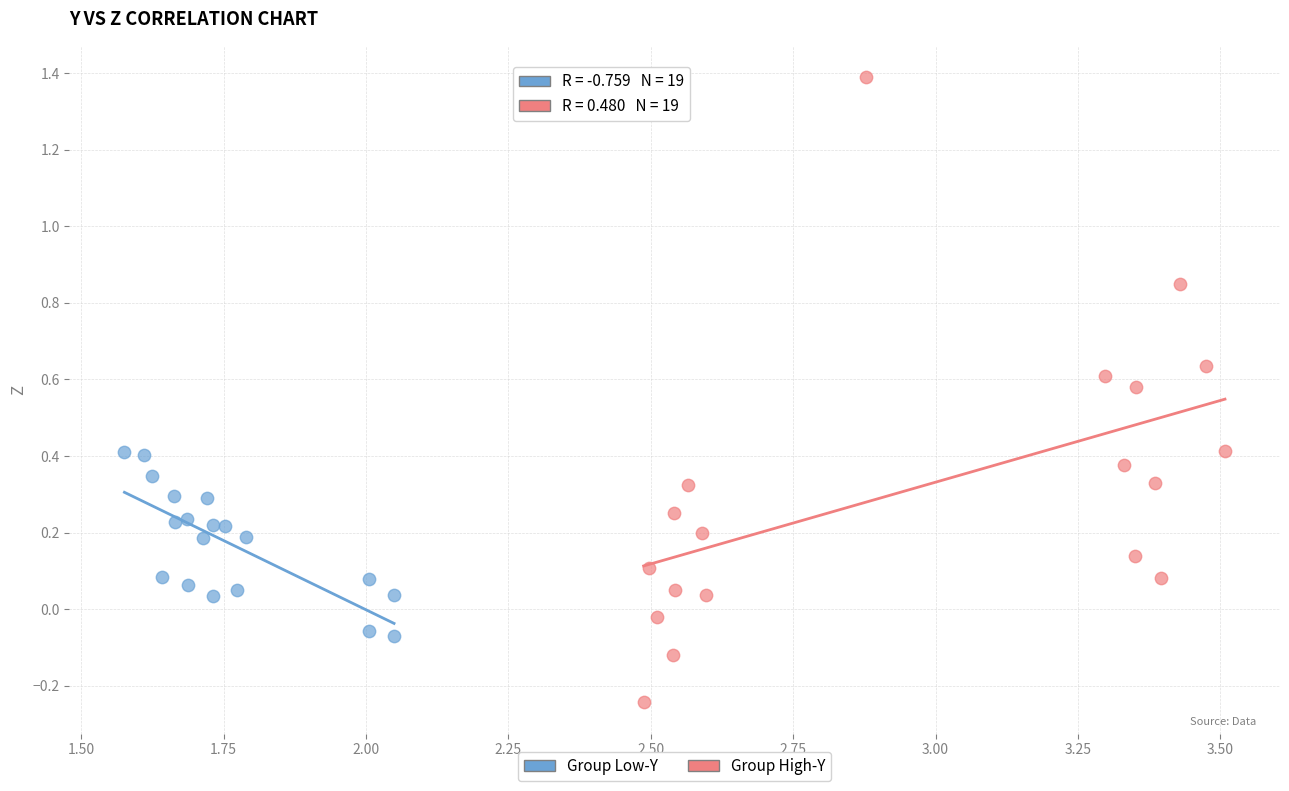

Which series reaches the minimum Y coordinate?

Group High-Y